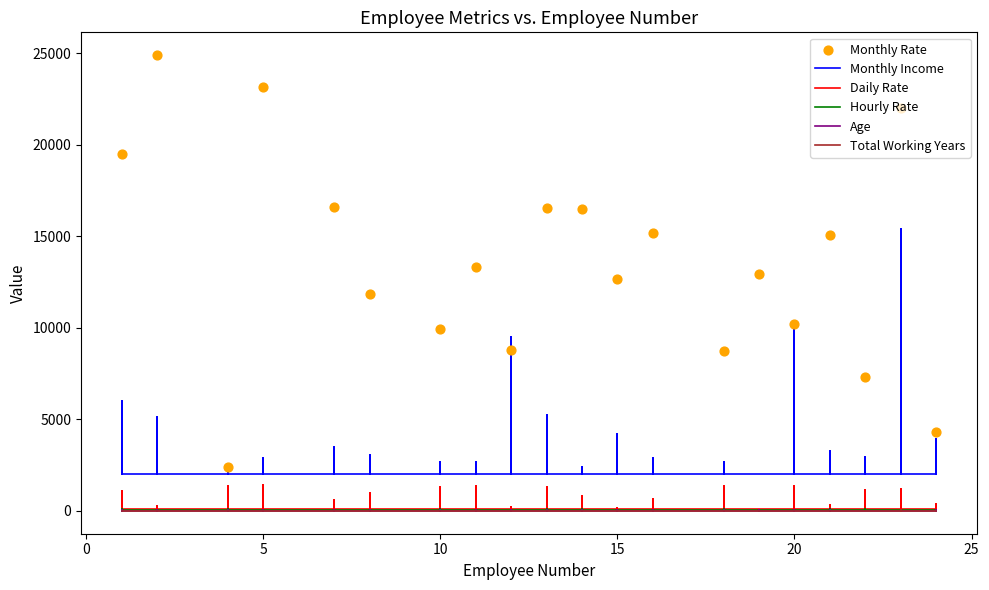

Which series has the largest total across all categories?

Monthly Rate